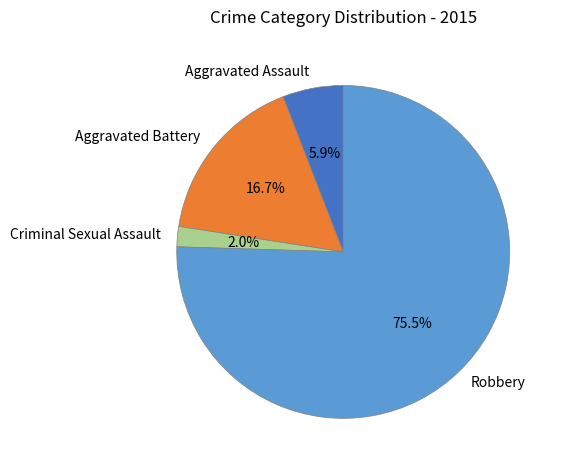

To the nearest percent, what is the average slice percentage?

25%